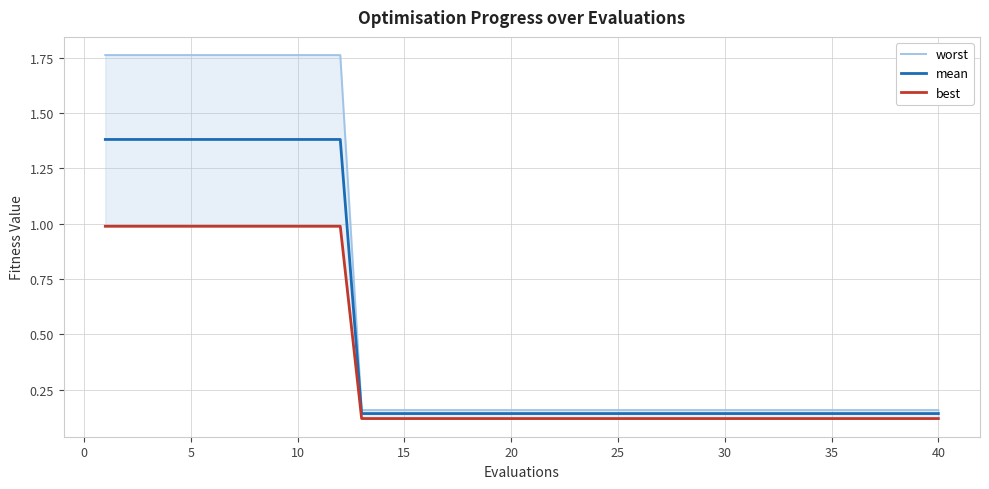

Is it true that worst equals 0.4 at 5?

False